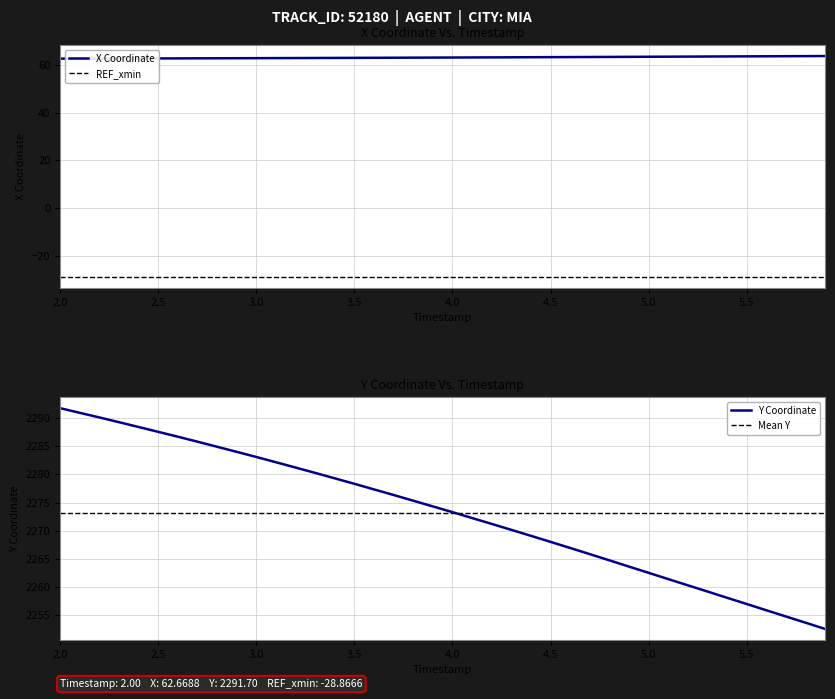

True or false: REF_xmin and X Coordinate cross at least once.

False